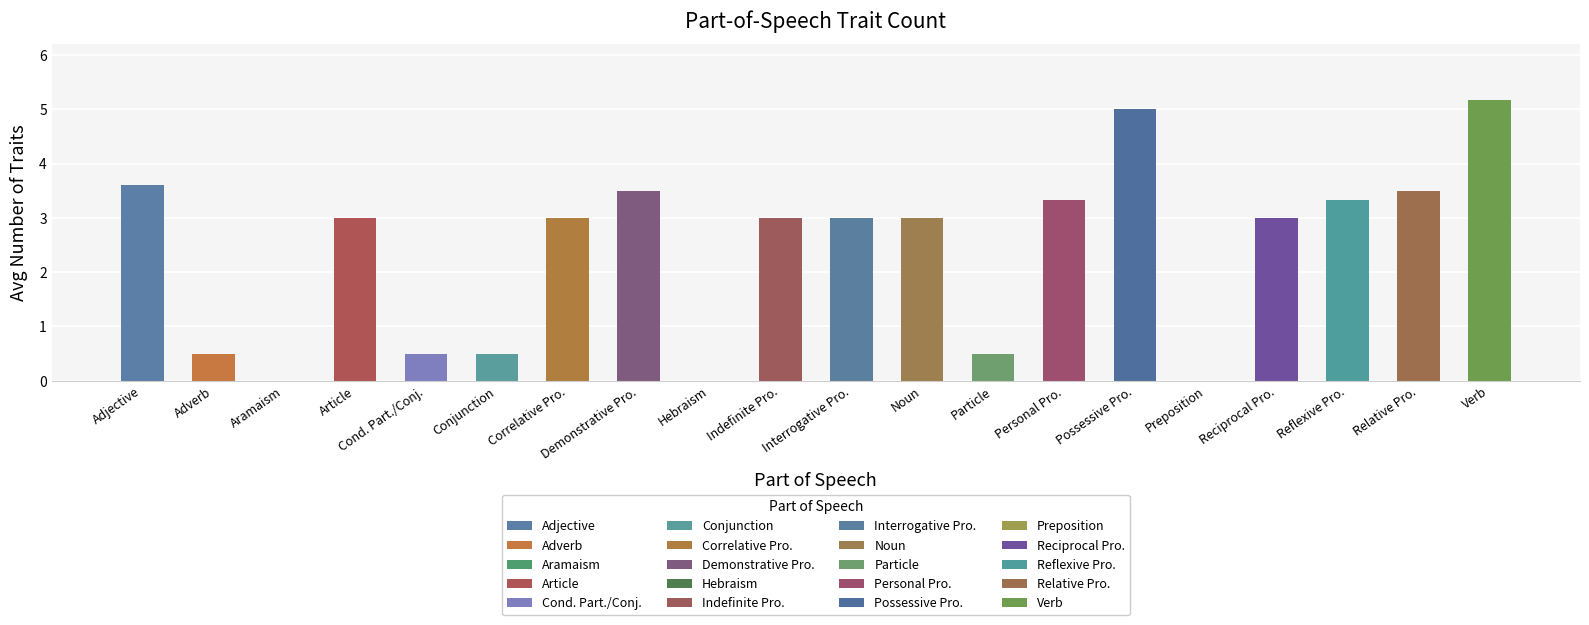

What is the change in value from Adjective to Personal Pro.?

-0.3